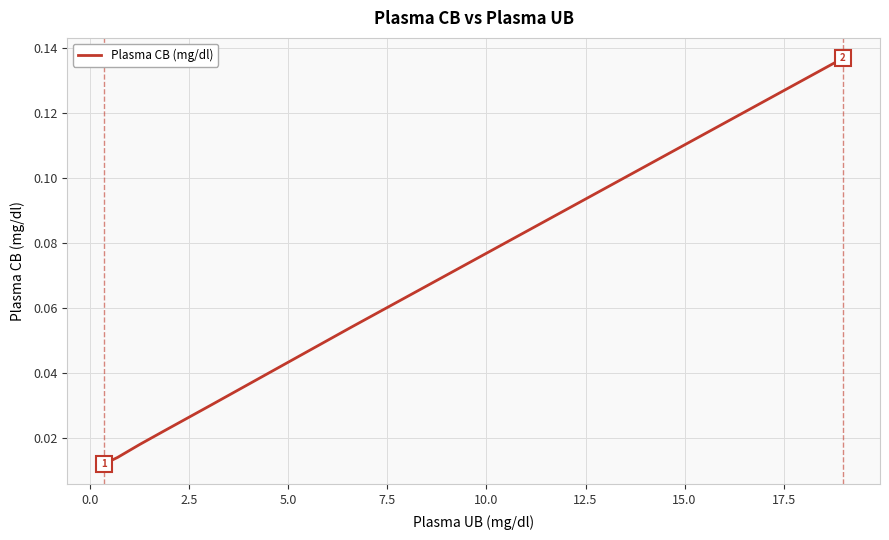

Count the number of data series in this chart.

1